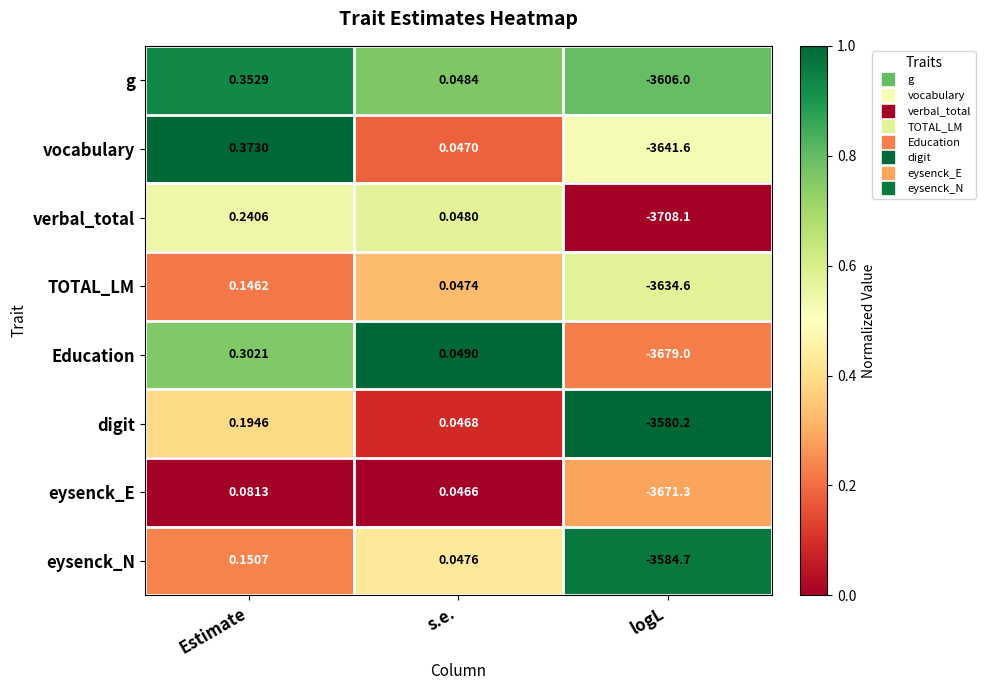

Rank the series at s.e. from highest to lowest value.

Education, g, verbal_total, eysenck_N, TOTAL_LM, vocabulary, digit, eysenck_E